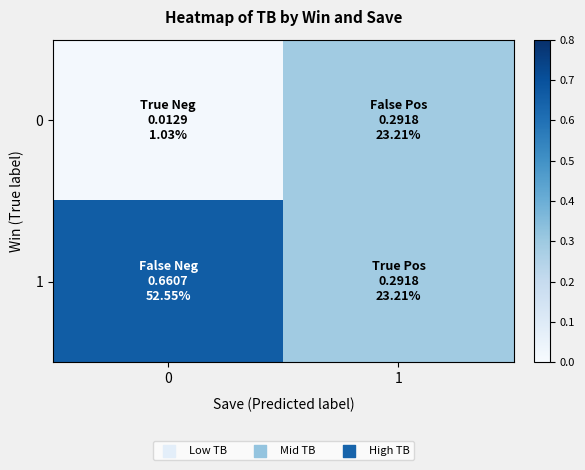

Between 0 and 1, which series saw the biggest shift?

1